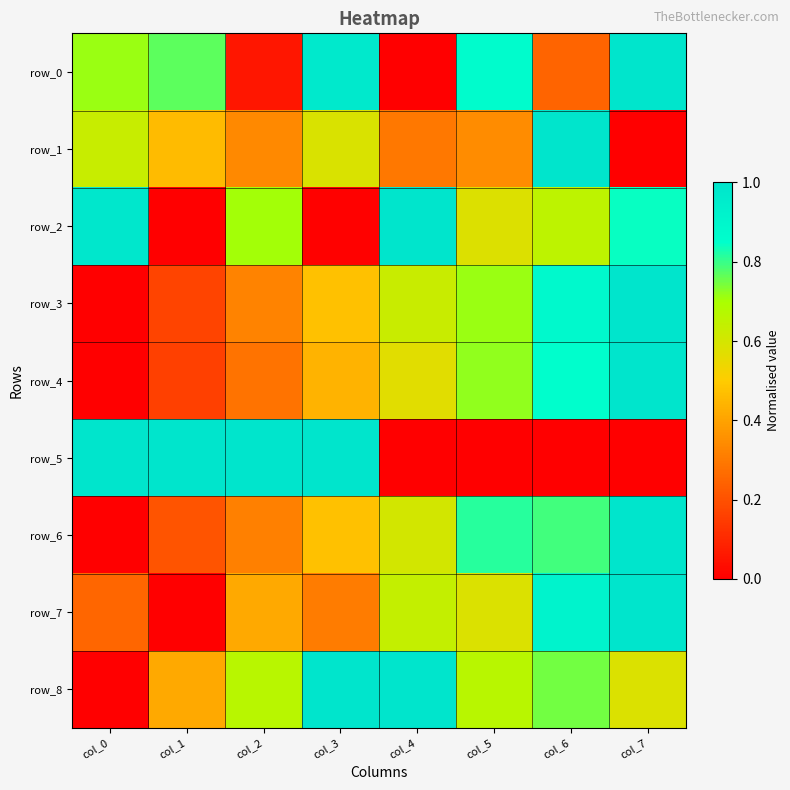

Rank the series at col_0 from lowest to highest value.

row_3, row_4, row_6, row_8, row_7, row_1, row_0, row_2, row_5